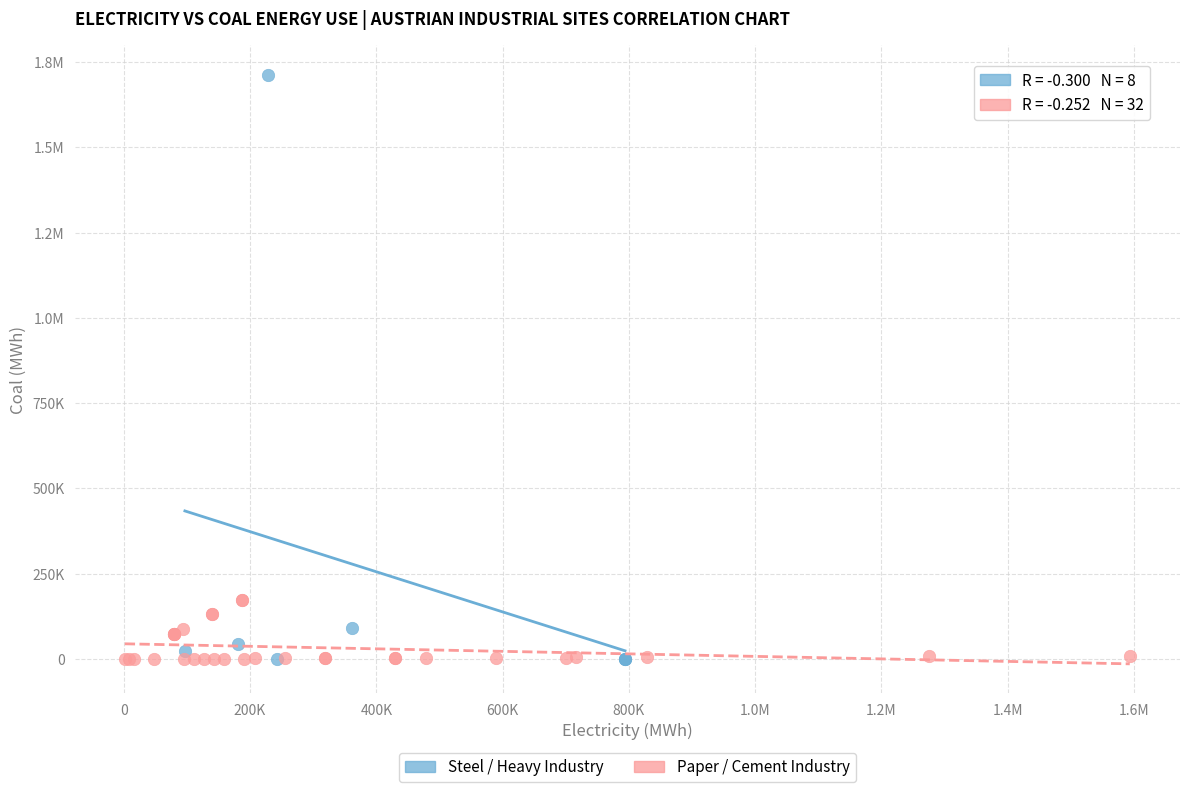

What are all the series names shown in the legend?

Steel / Heavy Industry, Paper / Cement Industry